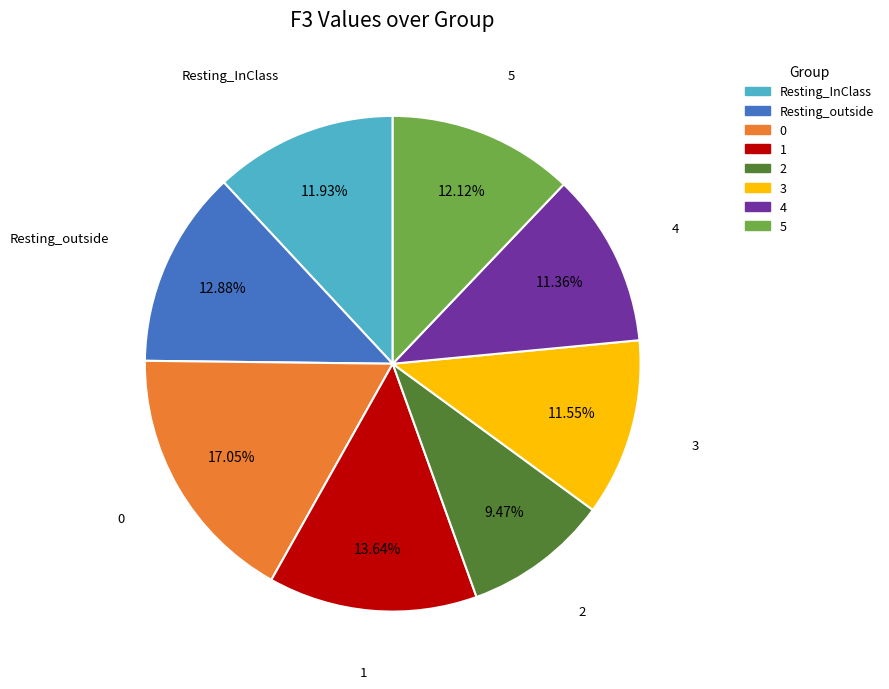

Is it true that 0 is 2% of the pie?

False